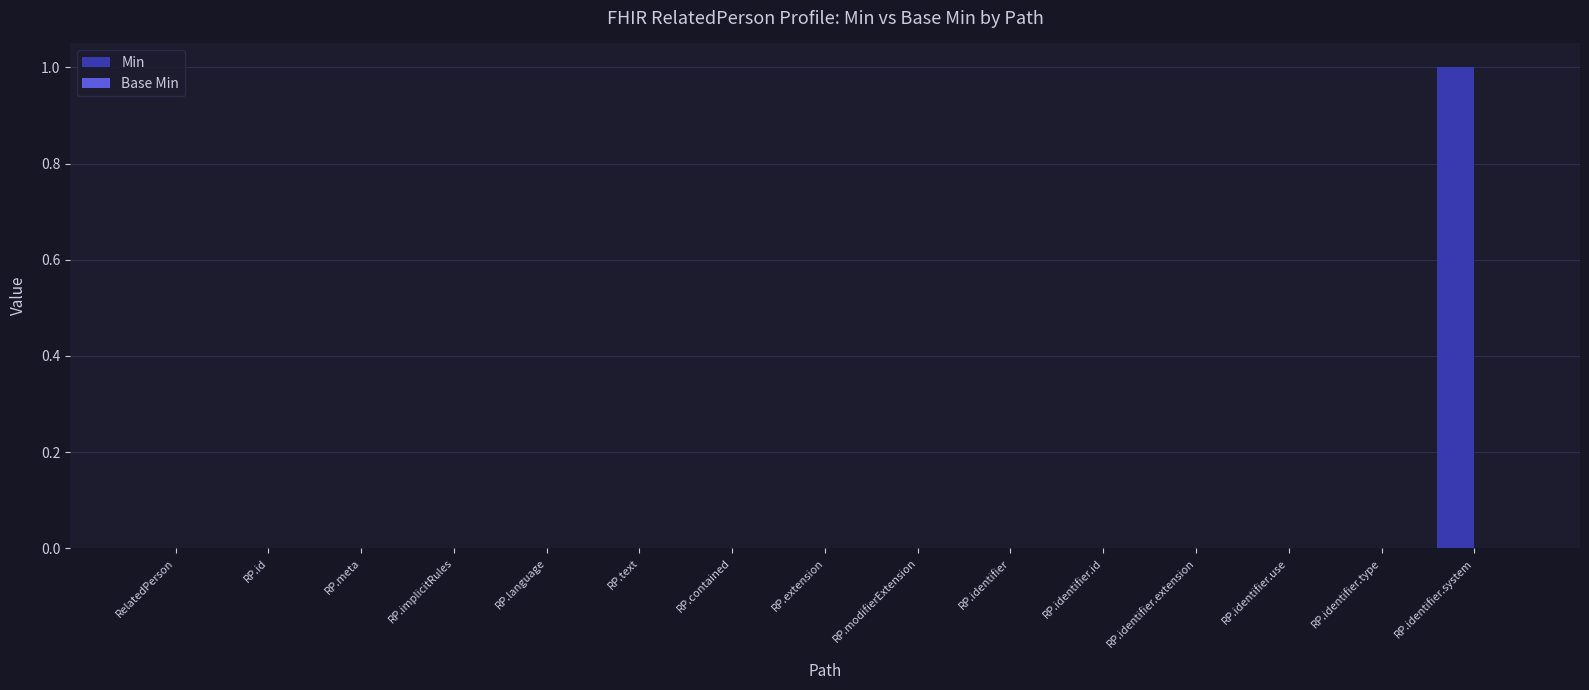

Which label corresponds to the largest value in the chart?

RP.identifier.system